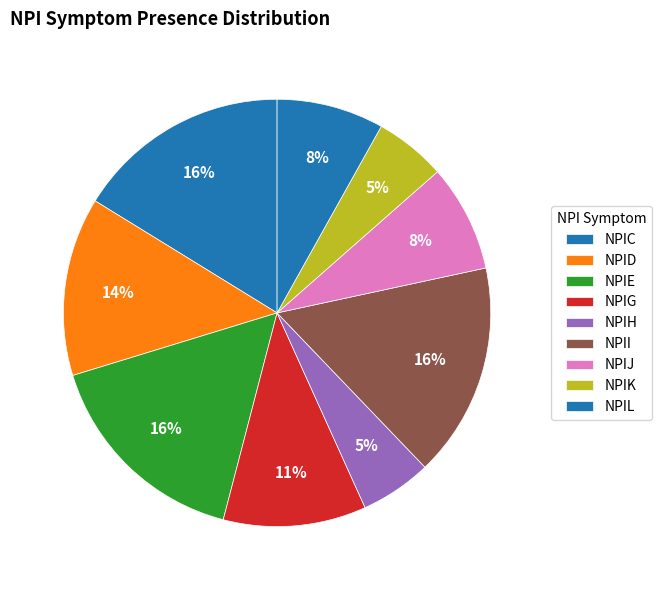

How many segments does this pie chart have?

9